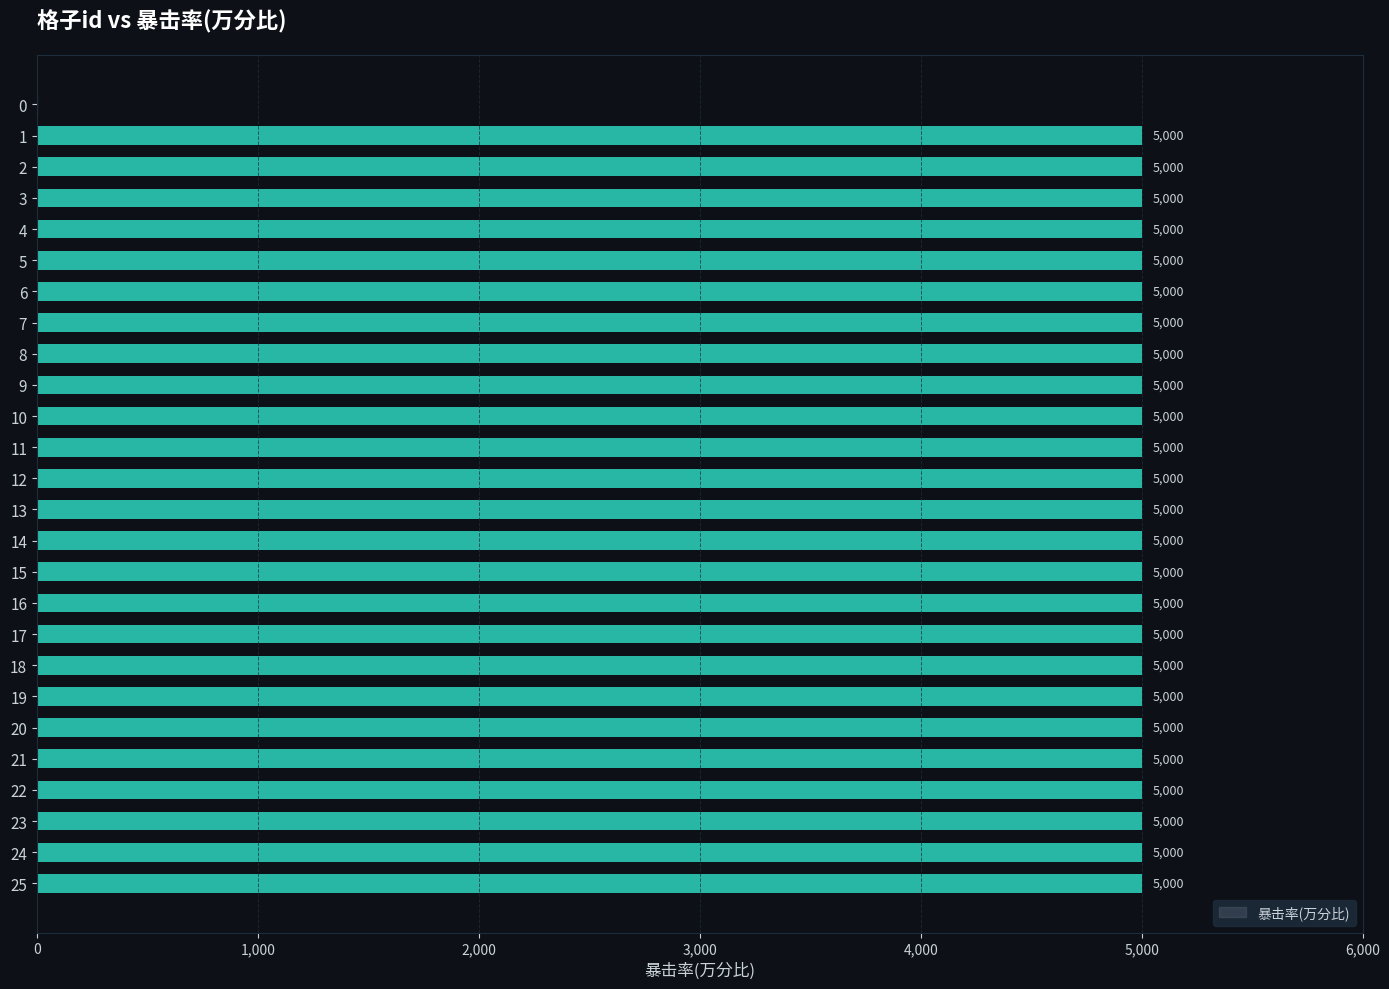

What is the maximum value shown in the chart?

5000